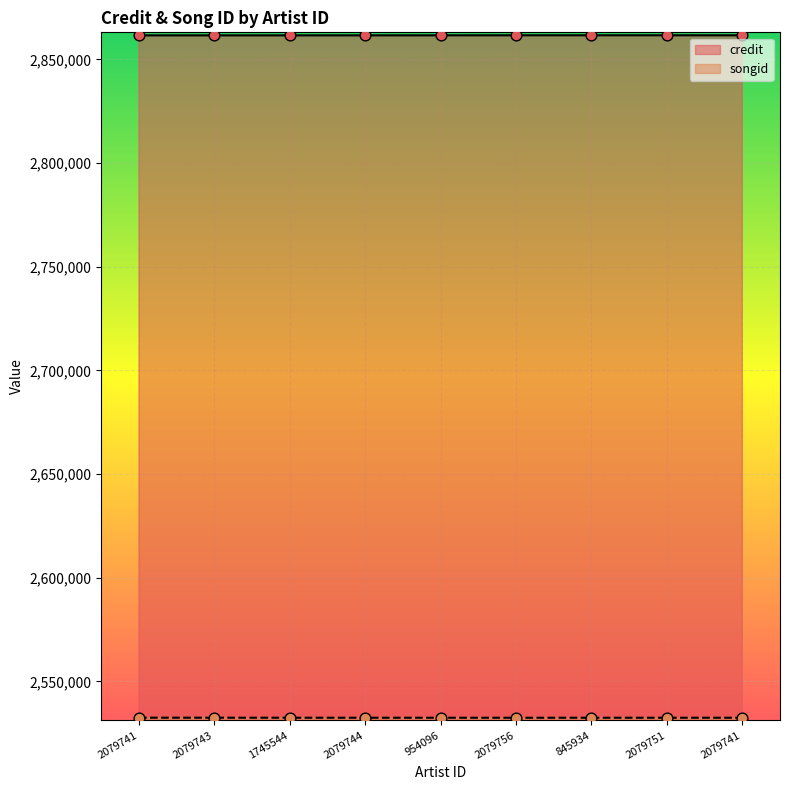

Is the value of songid at 2079743 greater than the value of credit at 845934?

No